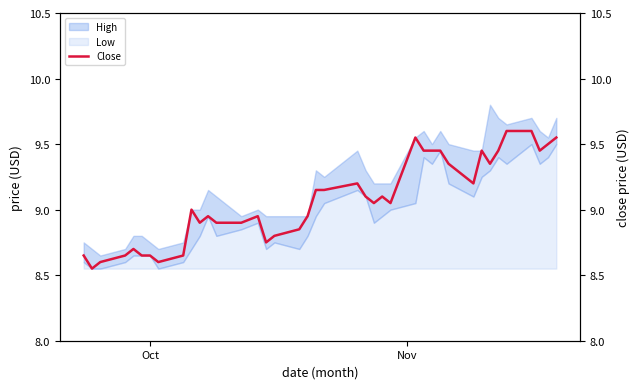

What is the greatest value displayed?

9.6